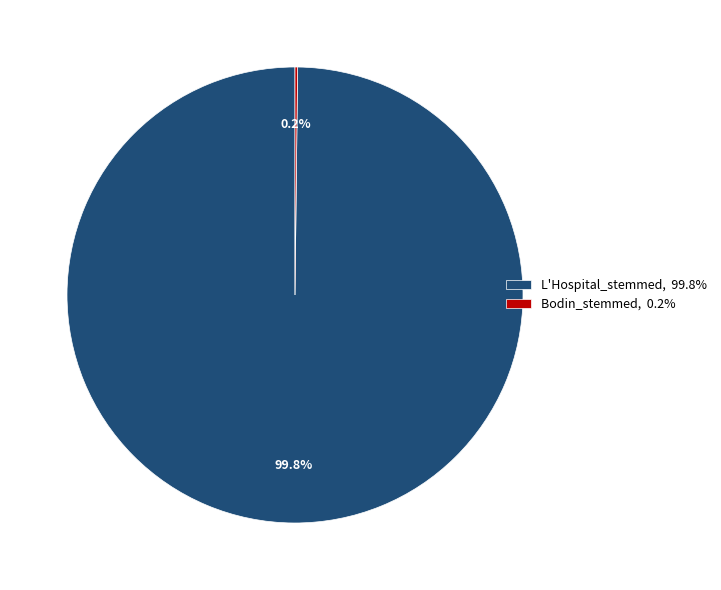

What portion of the pie excludes L'Hospital_stemmed, 99.8%?

0.2%